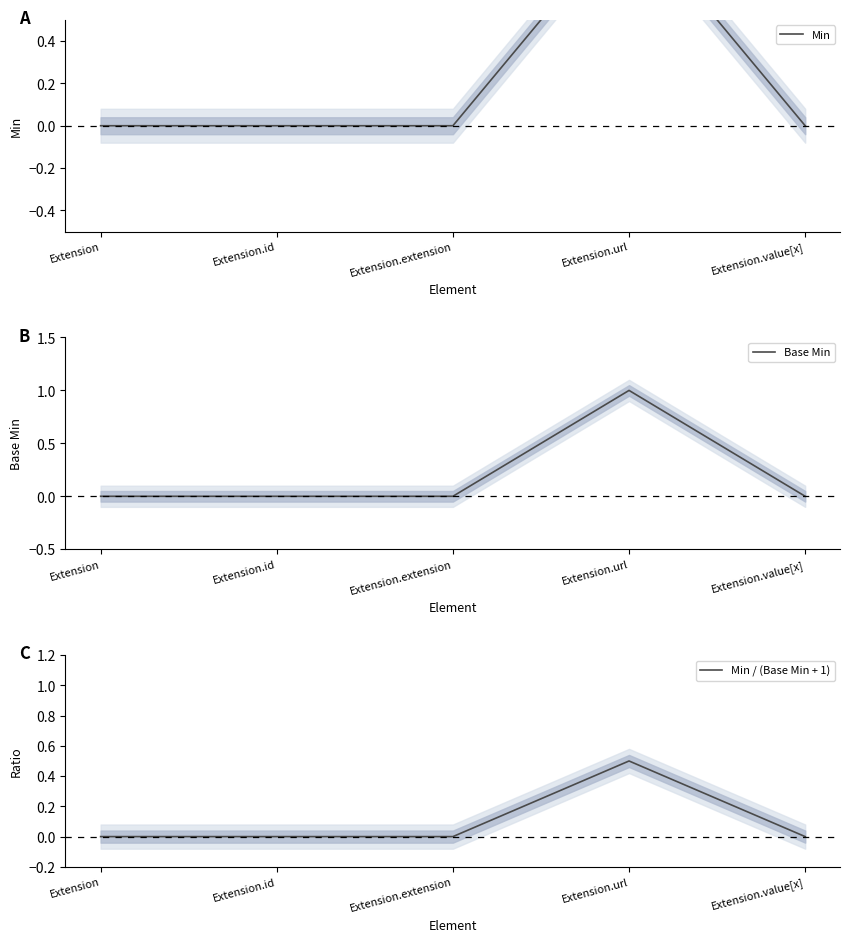

Between Extension and Extension.extension, which is larger?

Extension